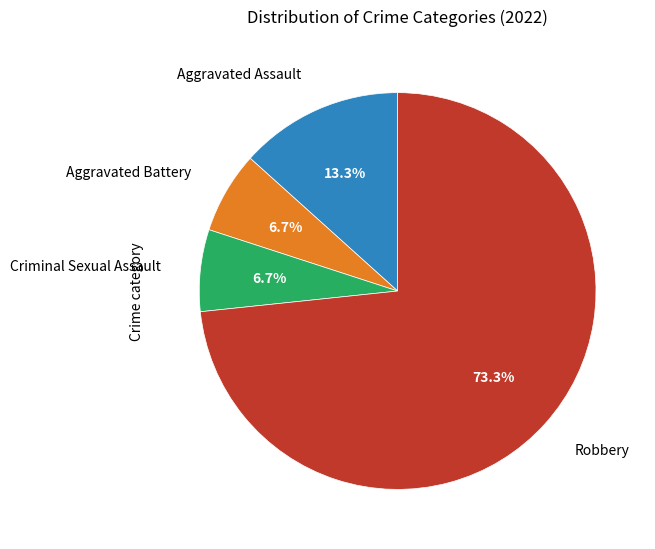

Is there a majority slice in this chart?

Yes